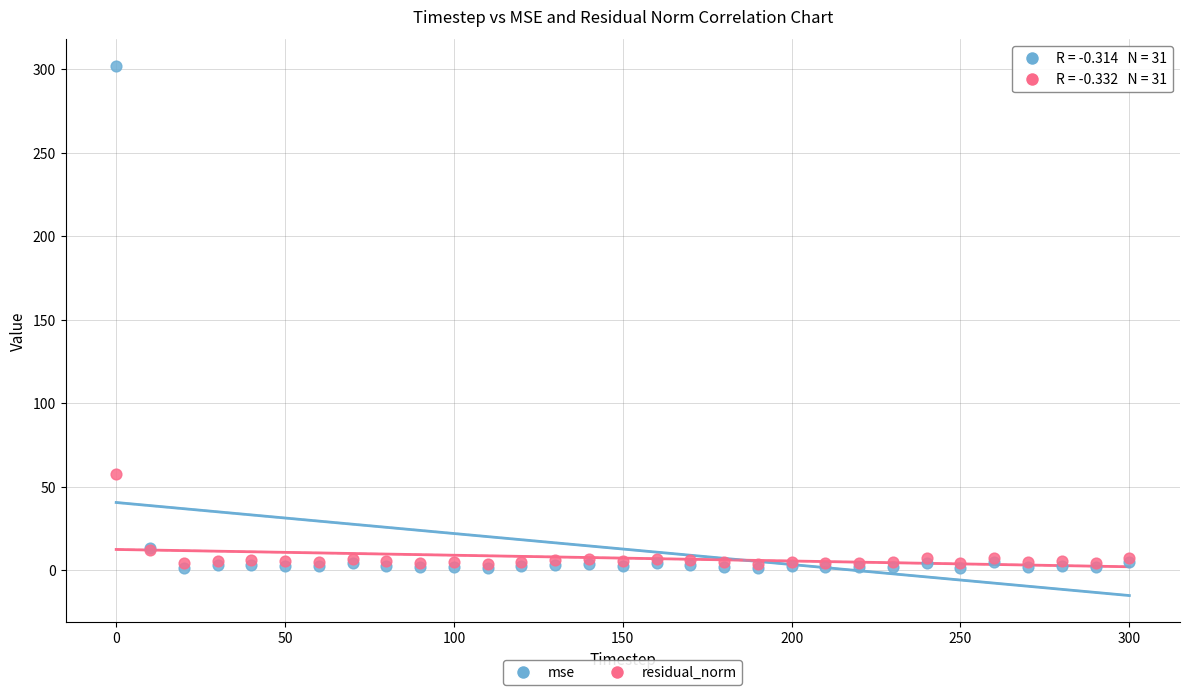

Across all series, what Y value is closest to 151?

57.6